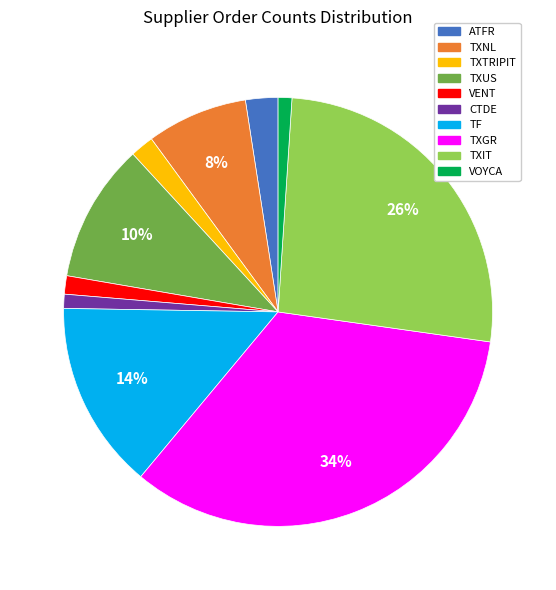

Does any single category account for the majority?

No